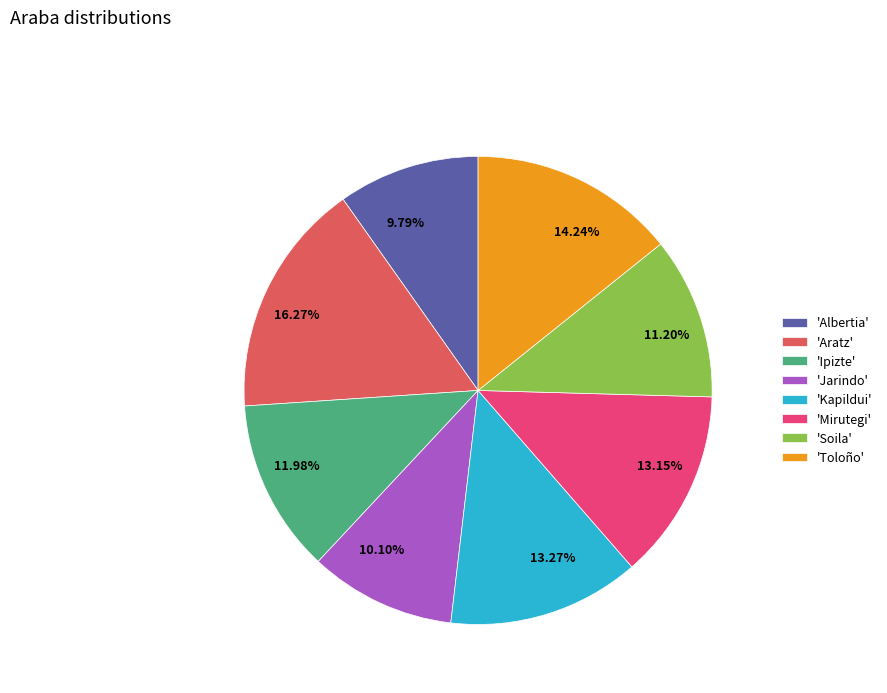

Does any single category account for the majority?

No